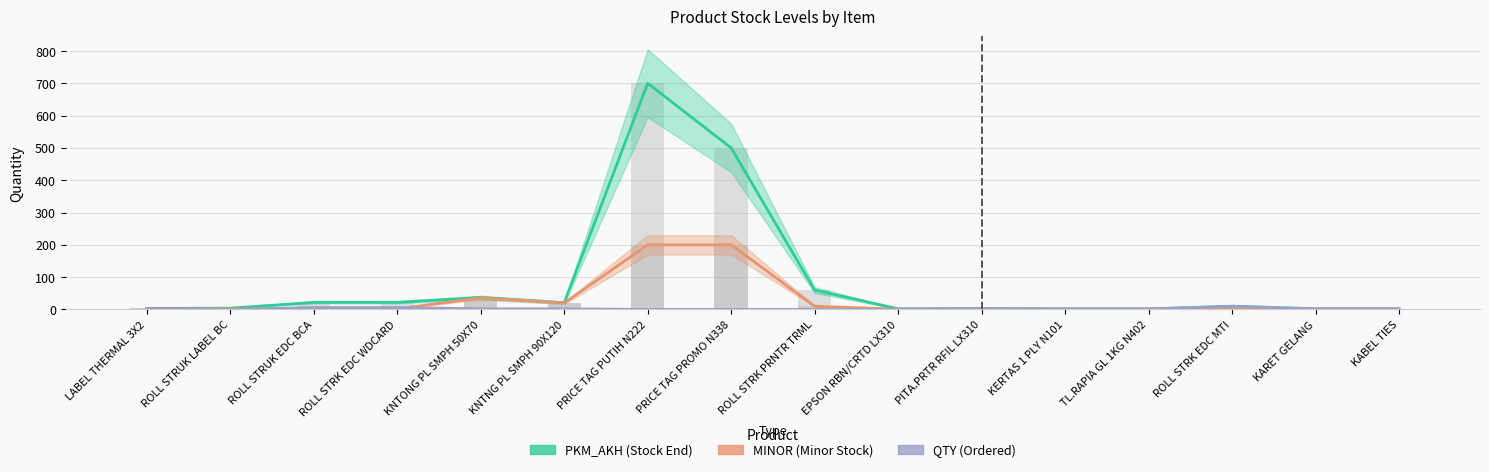

Rank the series by their average value, from lowest to highest.

QTY, MINOR, PKM_AKH